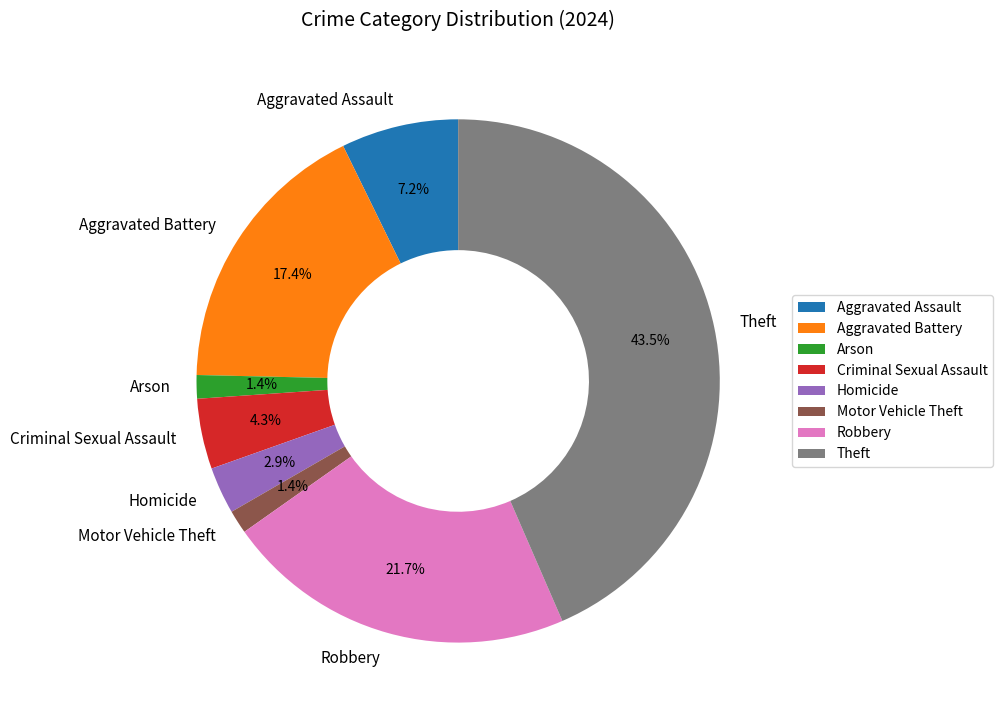

To the nearest percent, what portion does Robbery represent?

22%